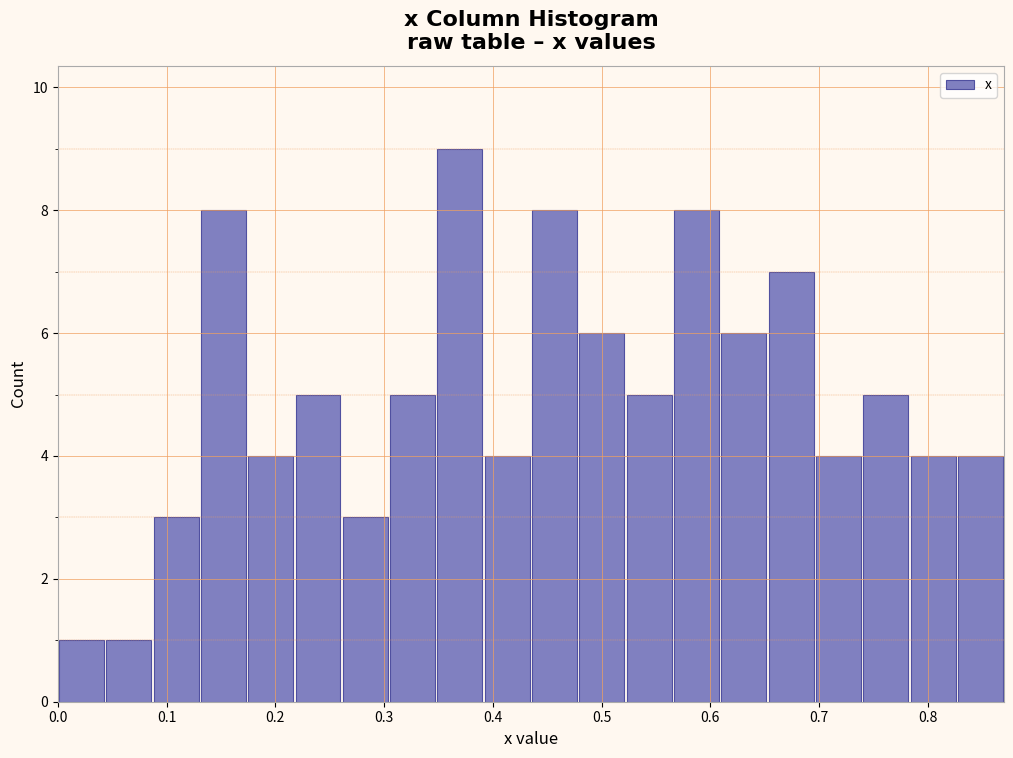

Which range on the x-axis has the tallest bar?

0.35 to 0.39